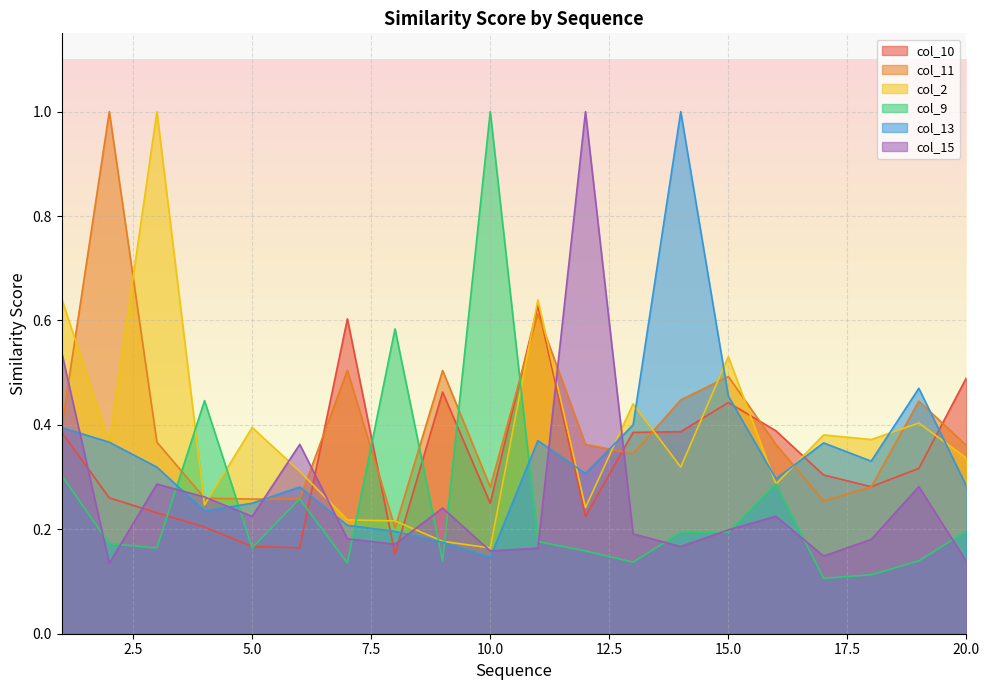

The col_13 series shows 0.3 at 16. True or false?

True